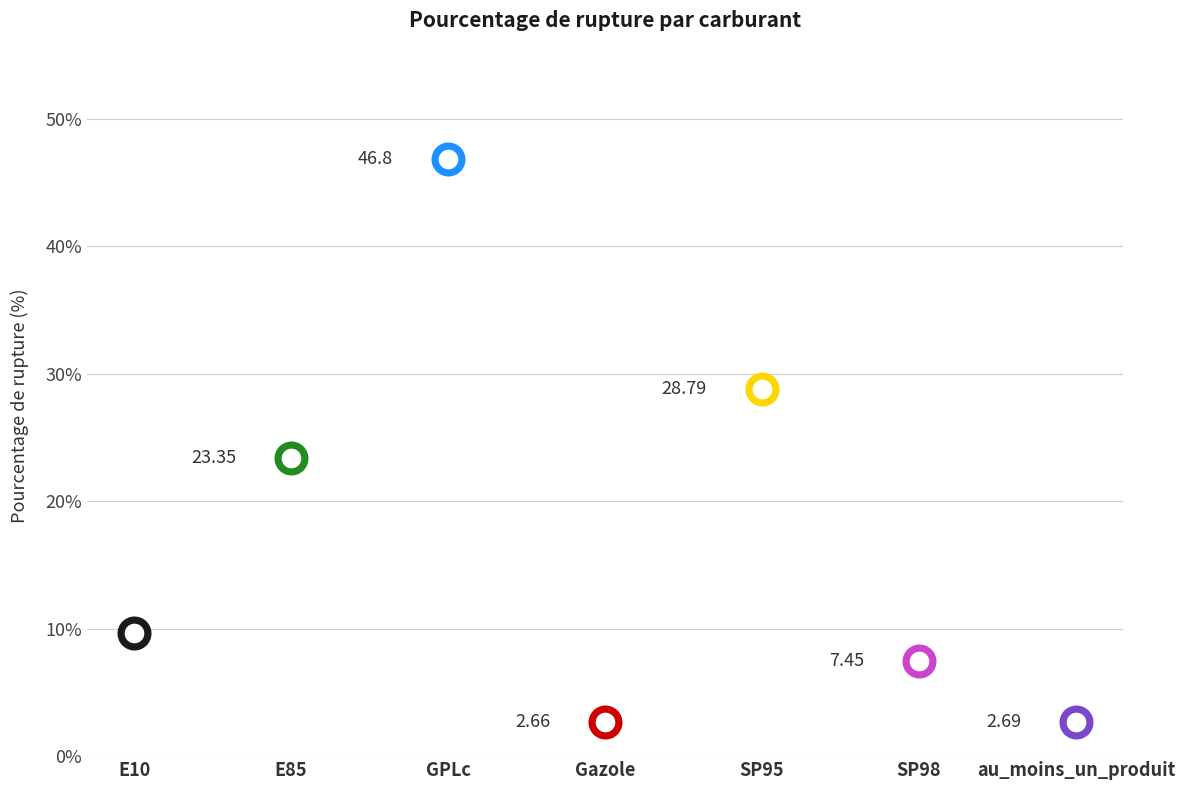

Between SP98 and Gazole, which is larger?

SP98